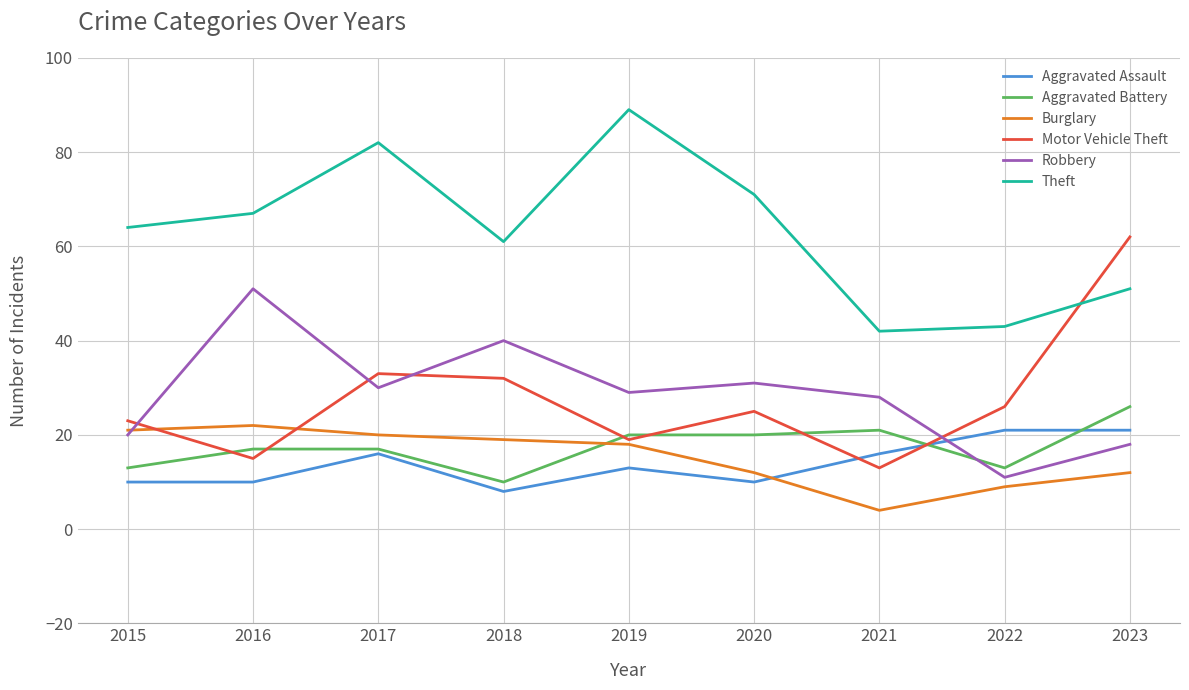

Is the value of Burglary at 2015 greater than the value of Motor Vehicle Theft at 2016?

Yes